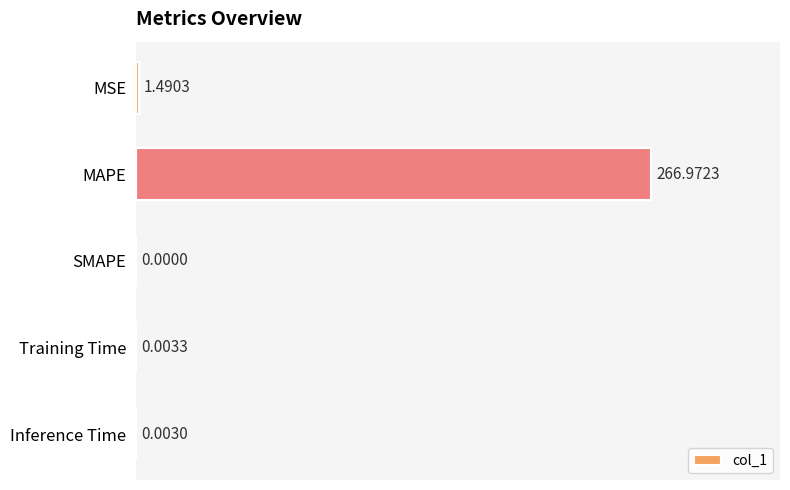

Where is the data nearest to the value 133?

MSE